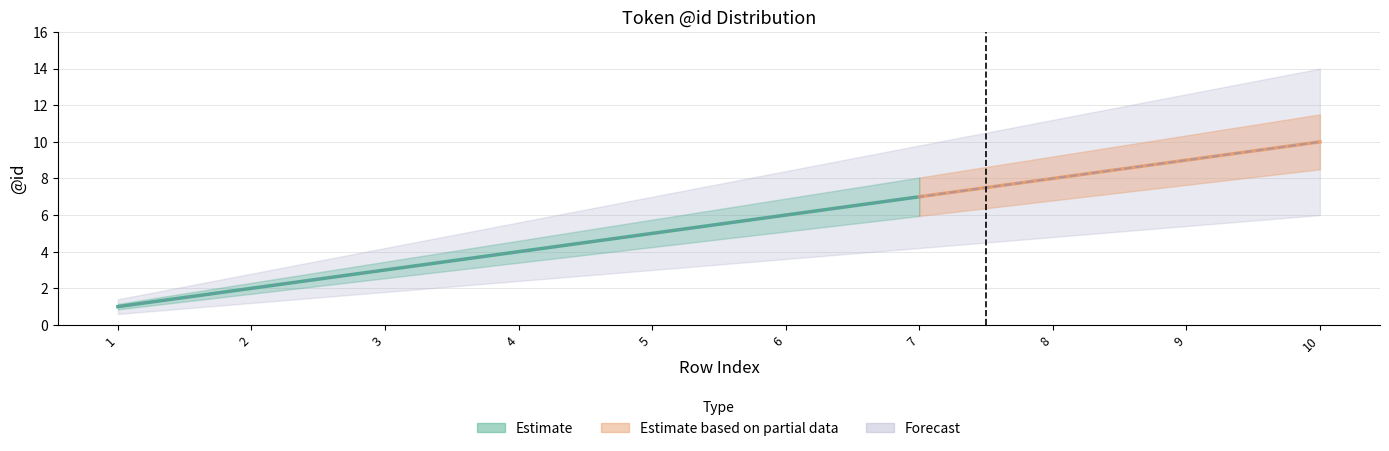

List the labels in order of upper value, largest first.

10, 9, 8, 7, 6, 5, 4, 3, 2, 1